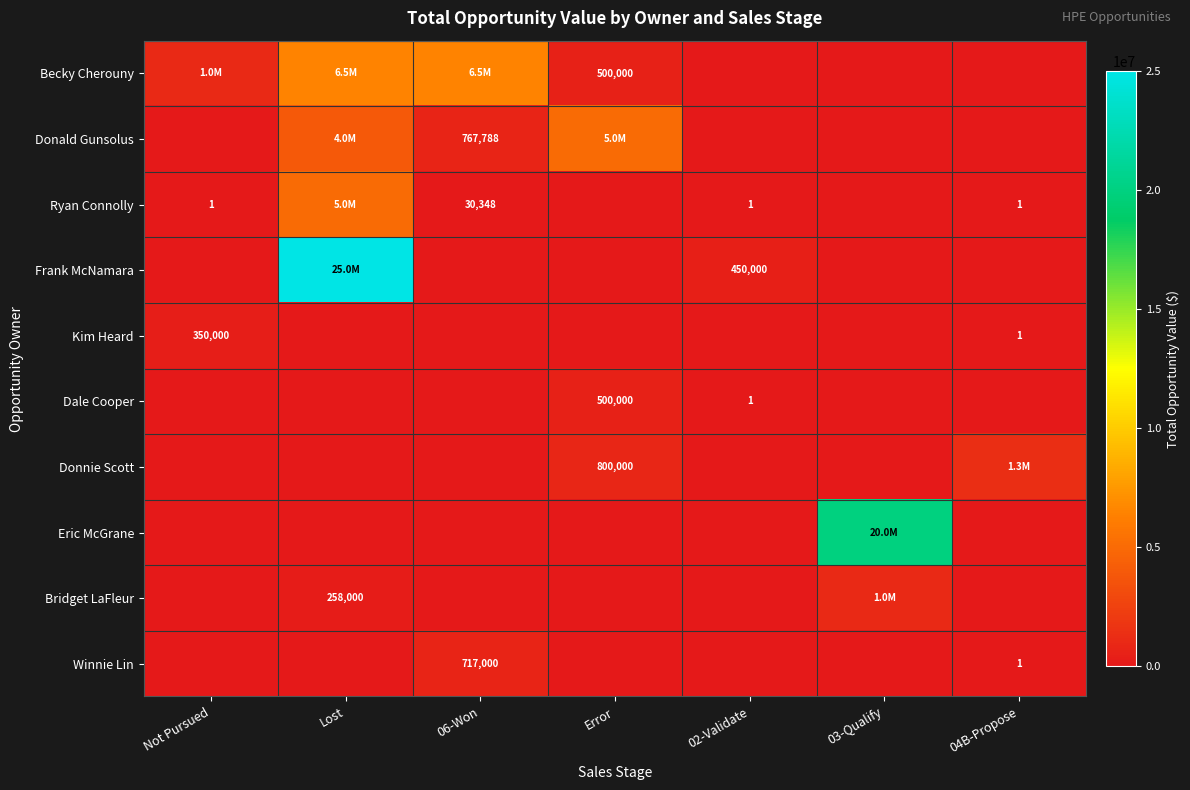

True or false: Winnie Lin has a value of 1088442 at 06-Won.

False